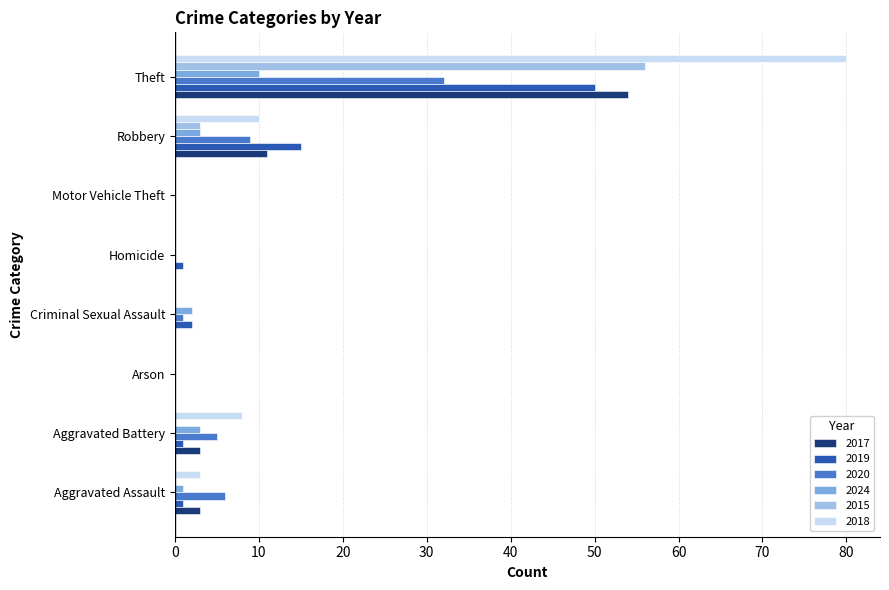

What is the greatest value displayed?

80